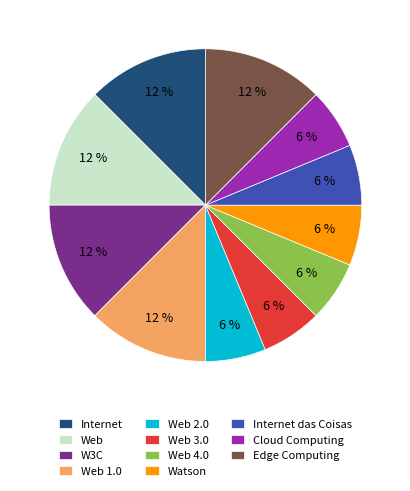

Count the number of slices in the pie.

11